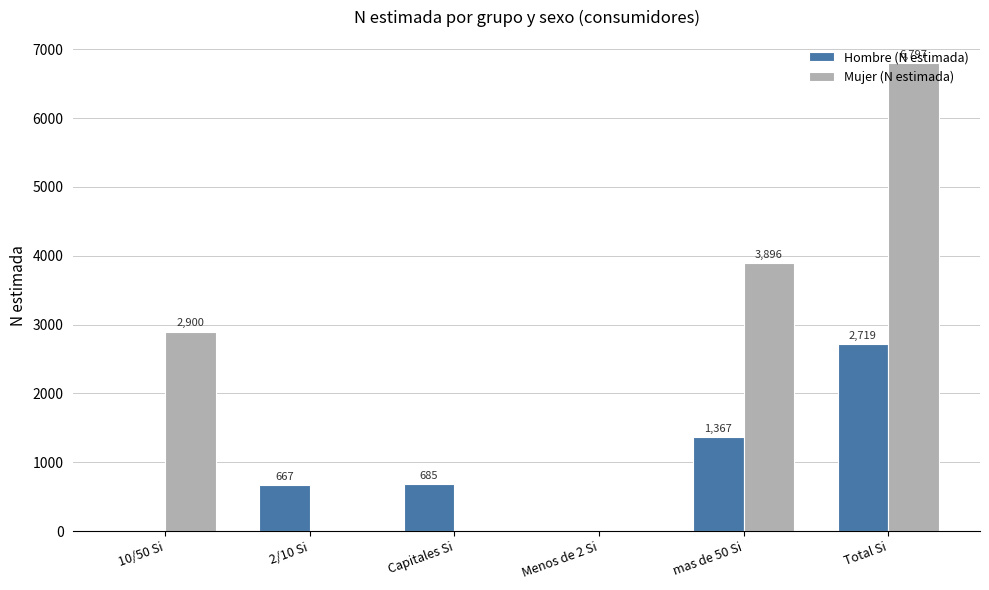

How many data points does each series have?

6